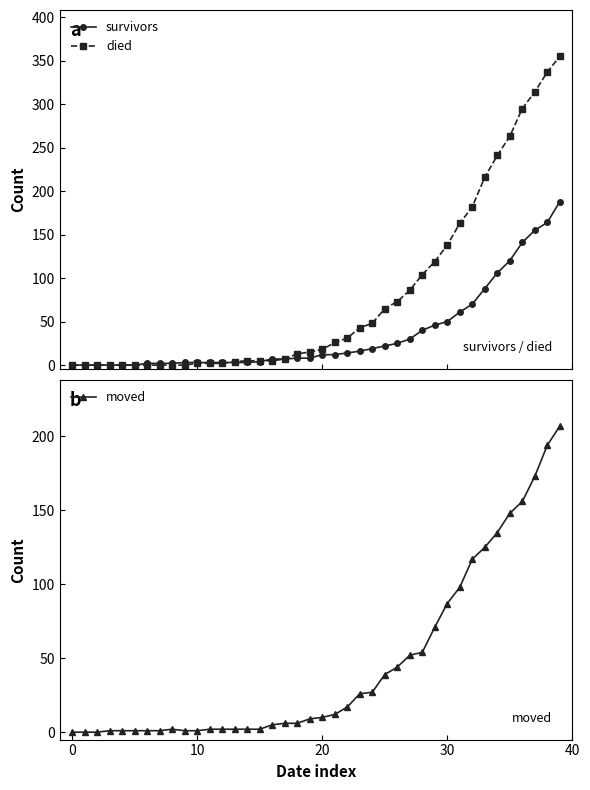

What is the difference between the maximum and minimum values in the died series?

355